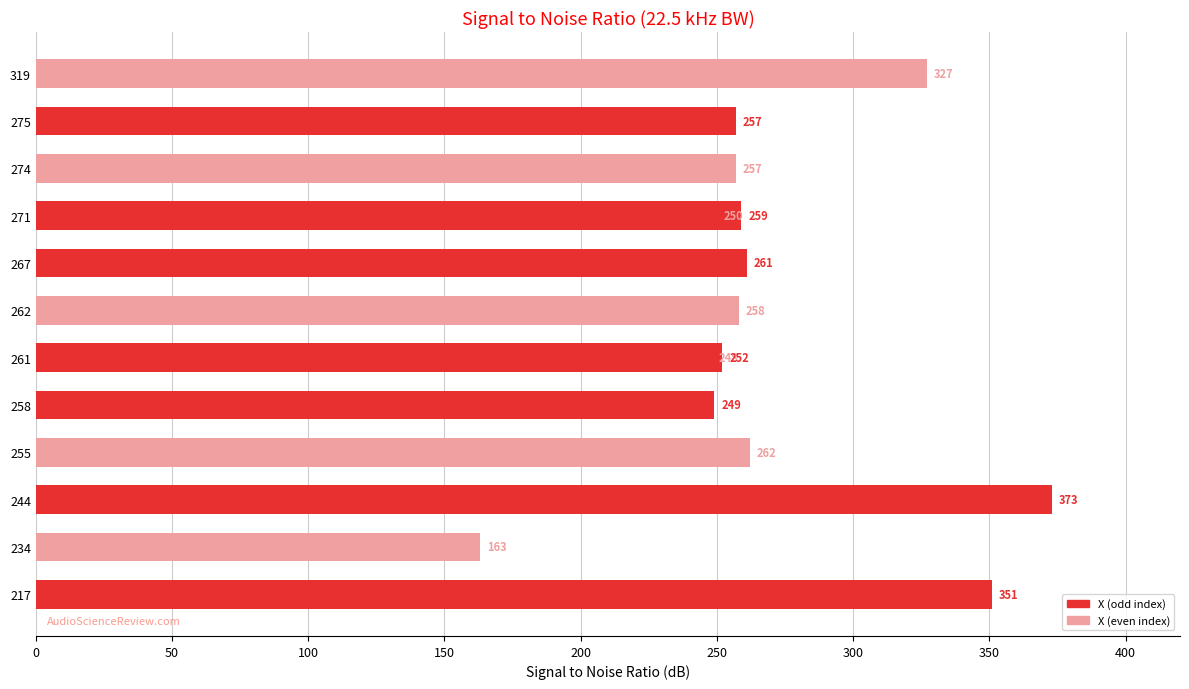

What is the sum of the values at 217 and 275?

608